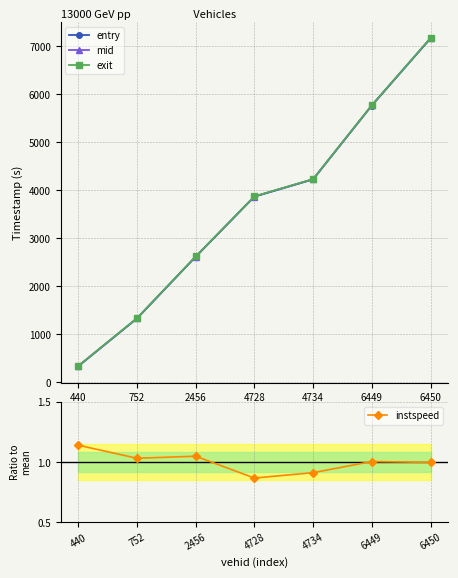

The value of mid at 4734 is 7255.9. True or false?

False